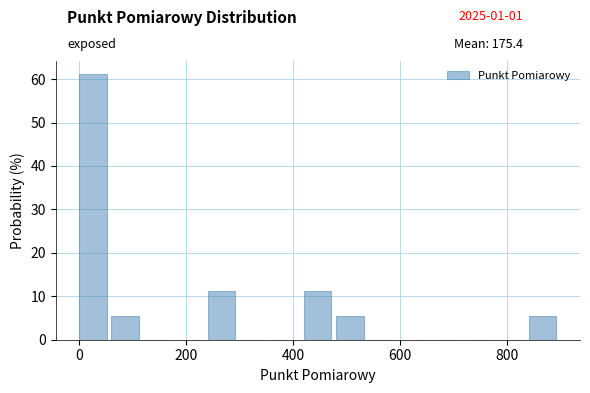

Around what value on the x-axis is the tallest bar? Give the approximate position of its centre, as read against the axis.

20